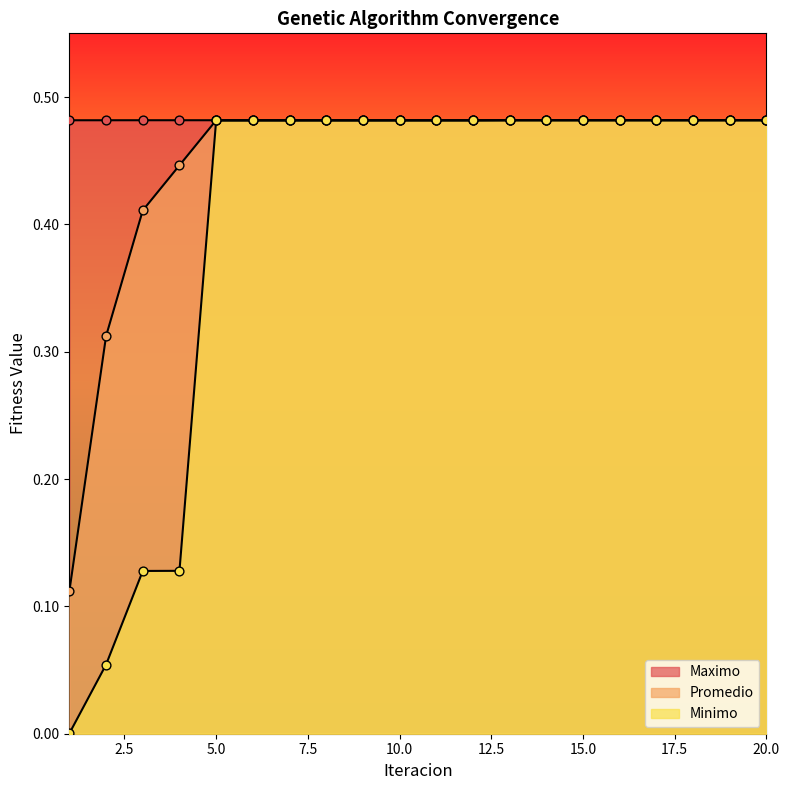

Which series contains the highest Y value?

Maximo